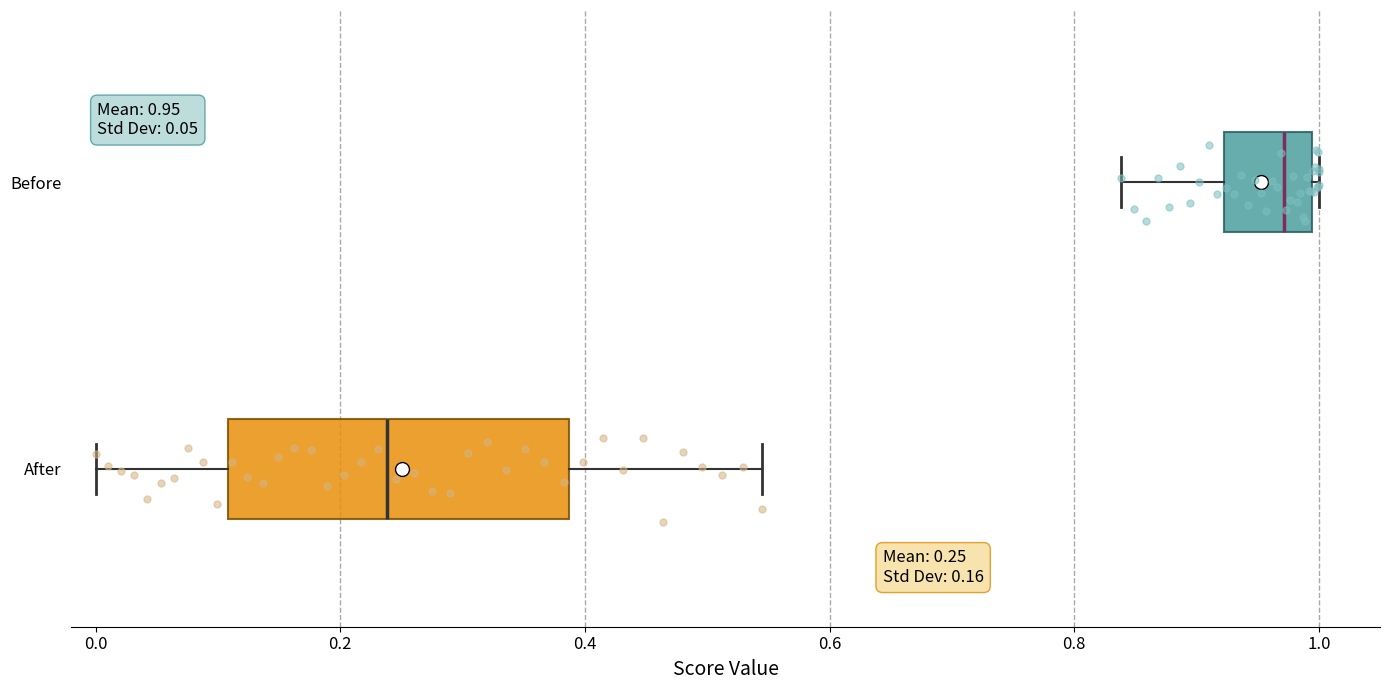

Comparing the boxes themselves (not the whiskers), which one is the widest?

After